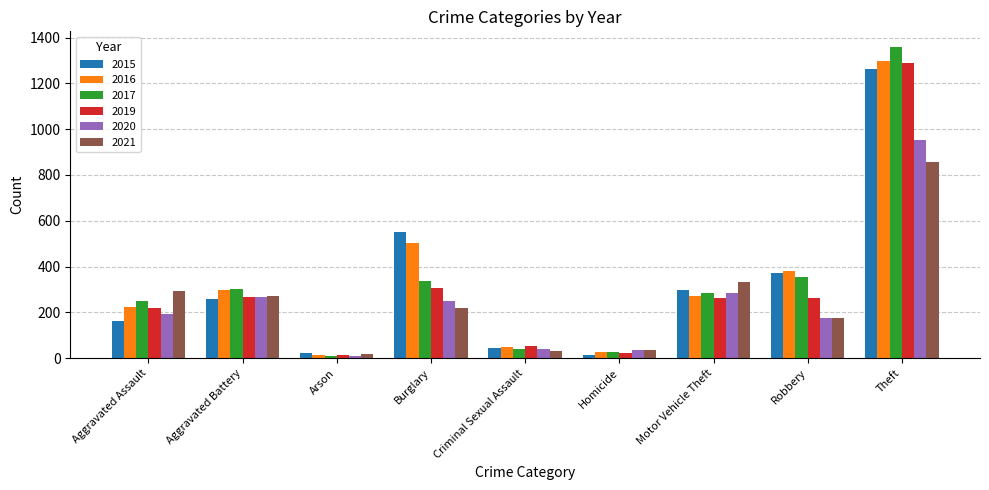

At which category is the sum across all series the highest?

Theft